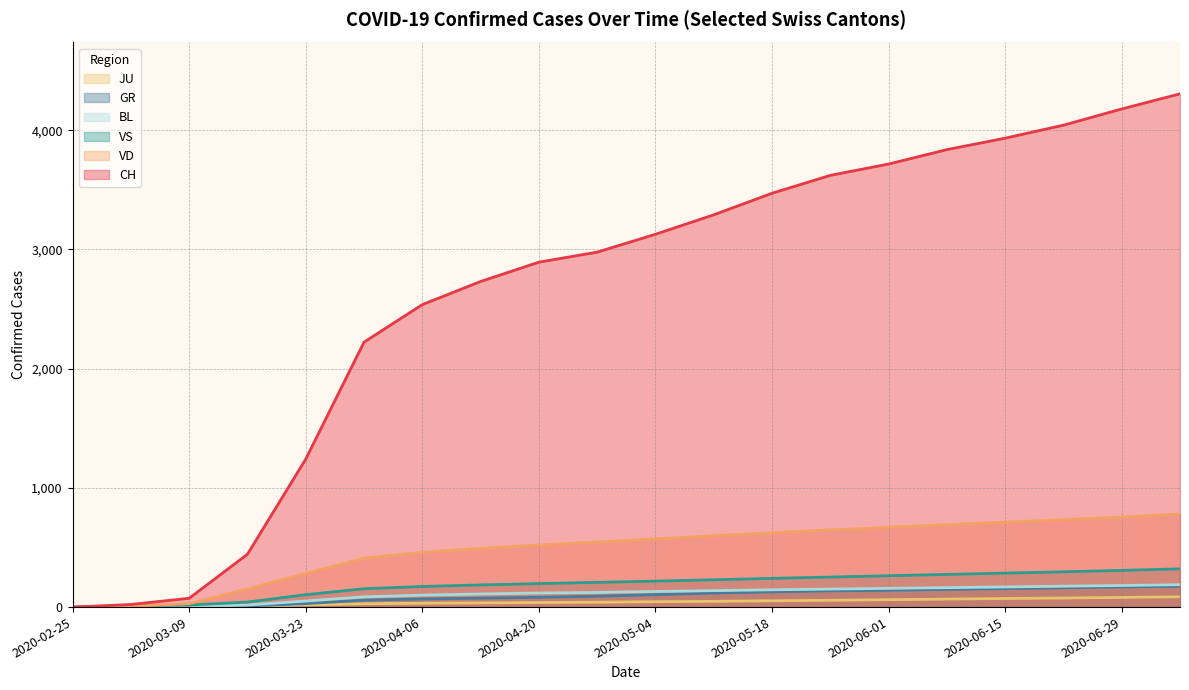

What is the label of the 17th point from the left?

2020-06-15